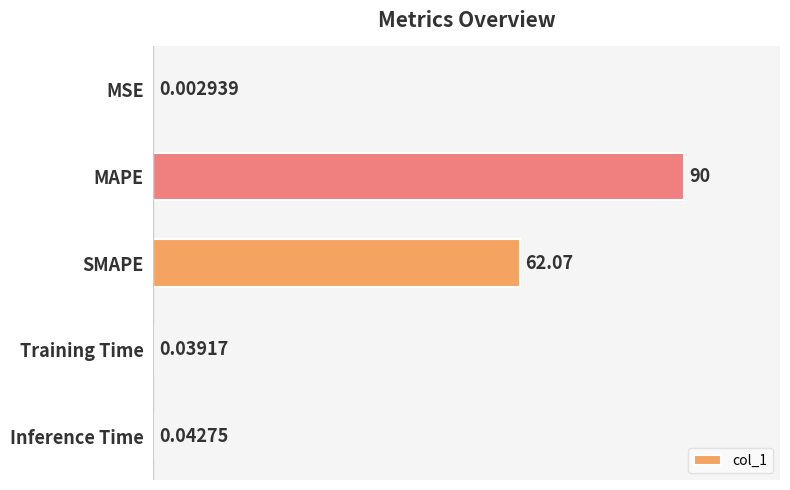

Where is the data nearest to the value 45?

SMAPE